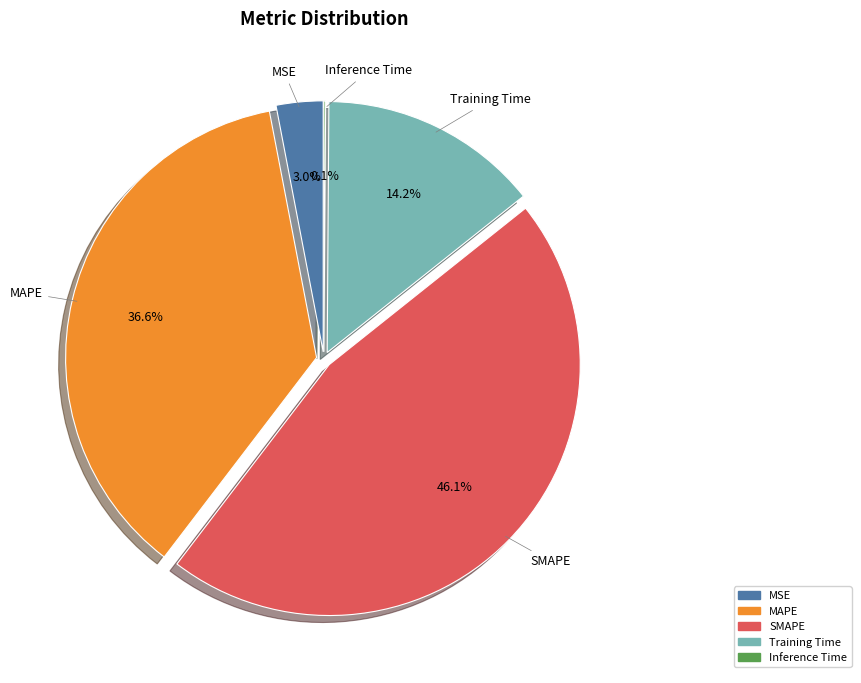

Is the sum of SMAPE and Training Time greater than half?

Yes